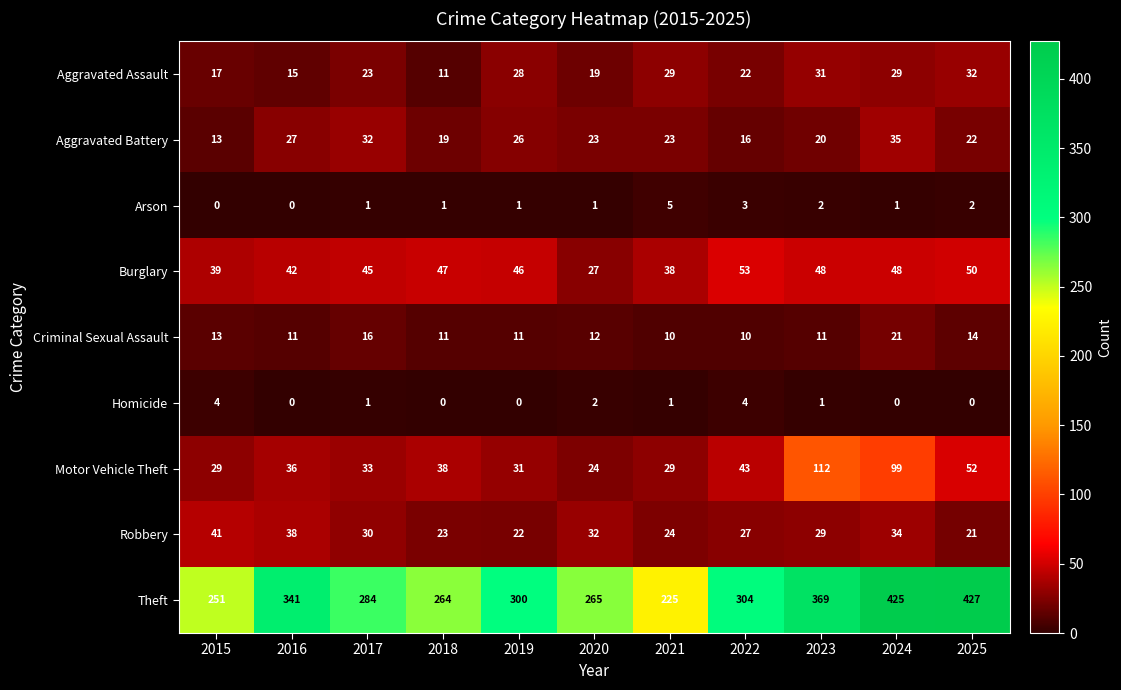

Count the number of data series in this chart.

9